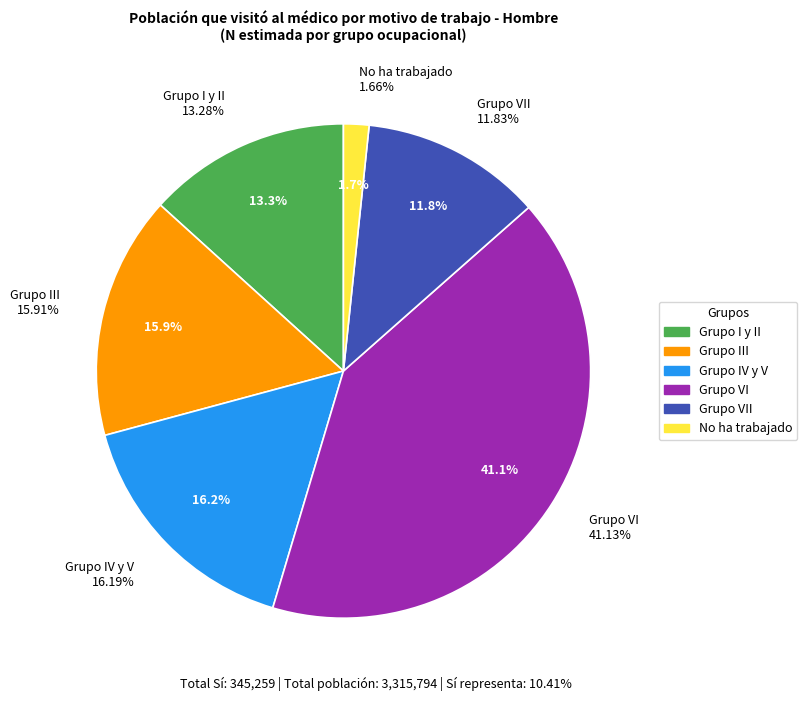

How many slices are in this pie chart?

6